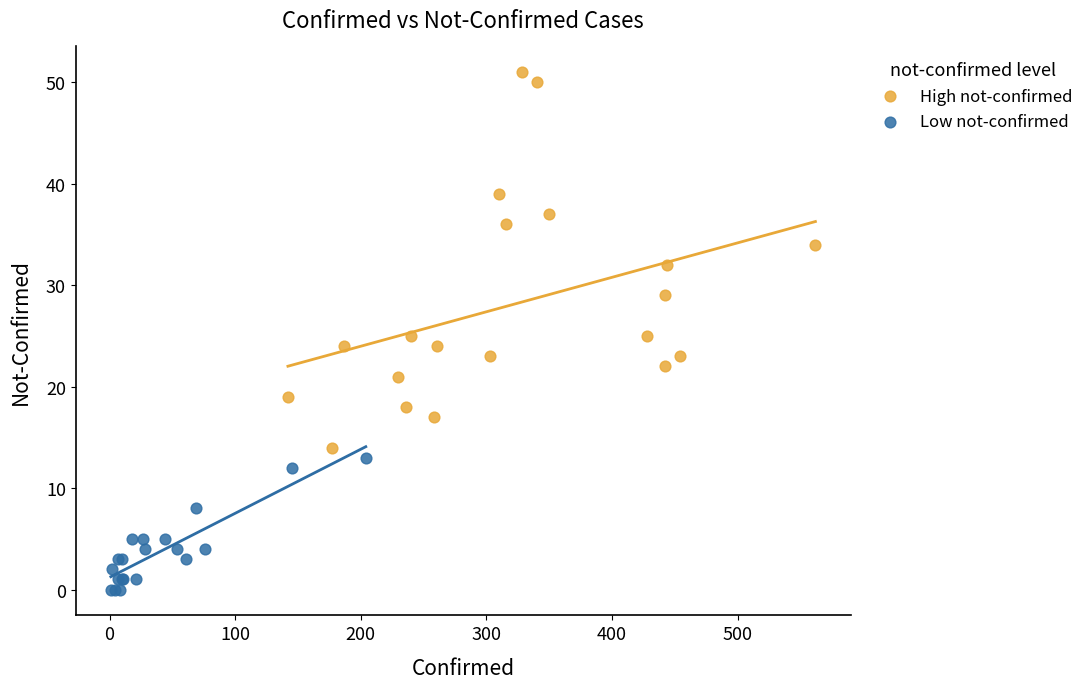

What are all the series names shown in the legend?

High not-confirmed, Low not-confirmed